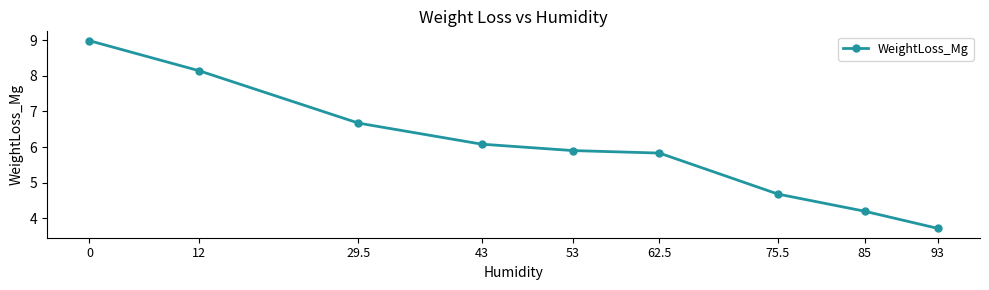

List the labels in order of value, smallest first.

93, 85, 75.5, 62.5, 53, 43, 29.5, 12, 0